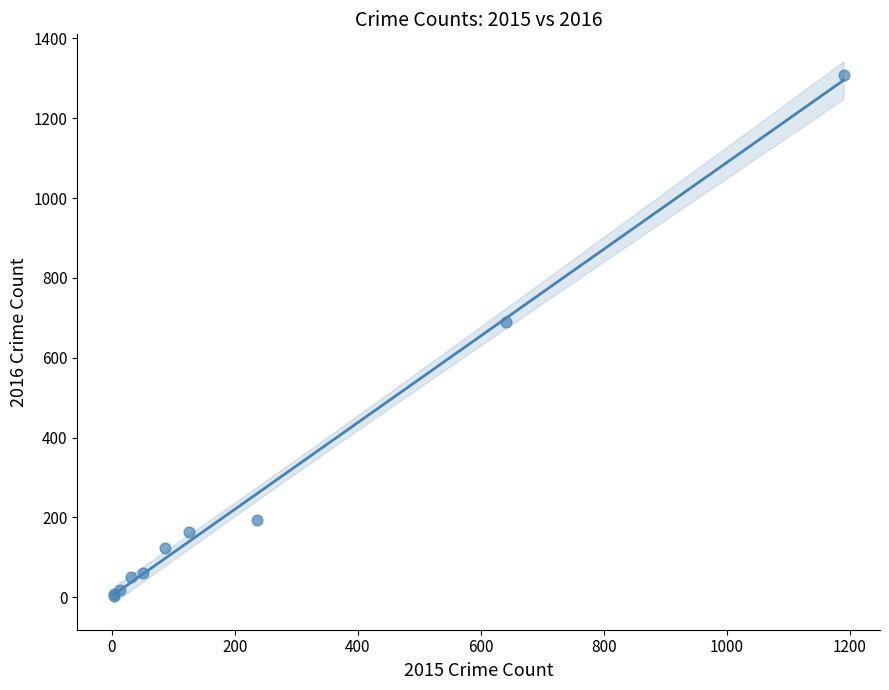

What Y value in the scatter plot is closest to 656?

689